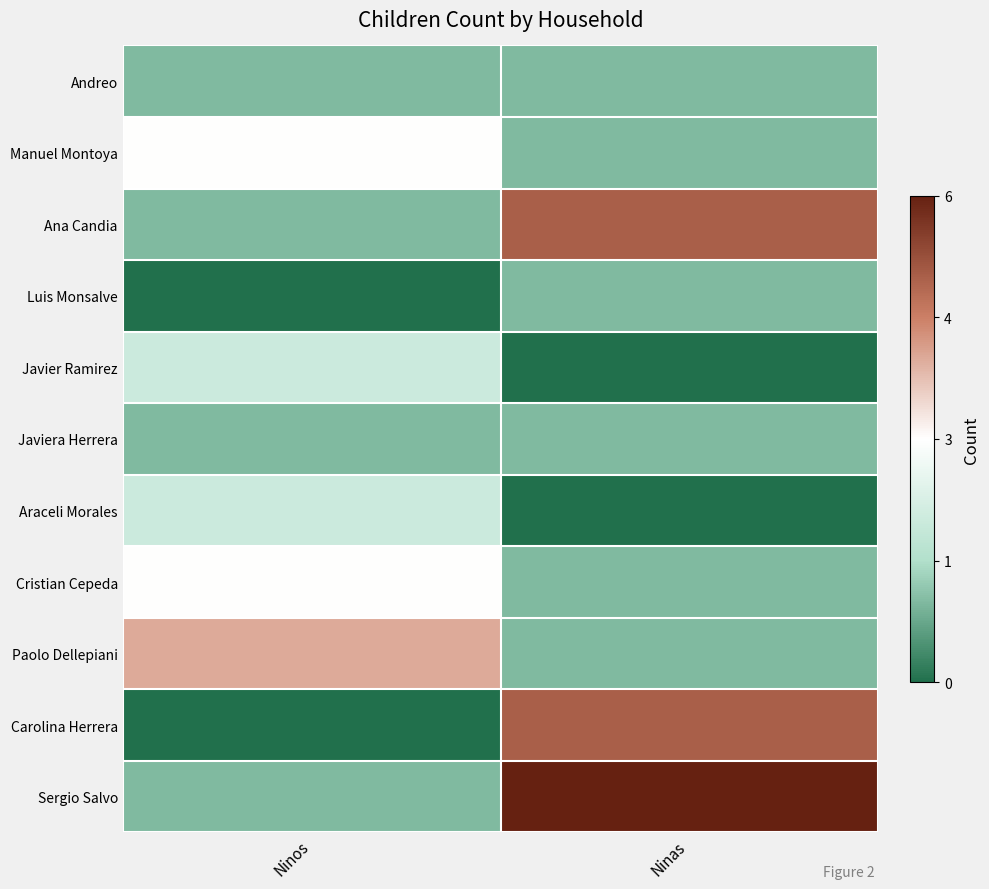

At how many categories does at least one series exceed 0?

2